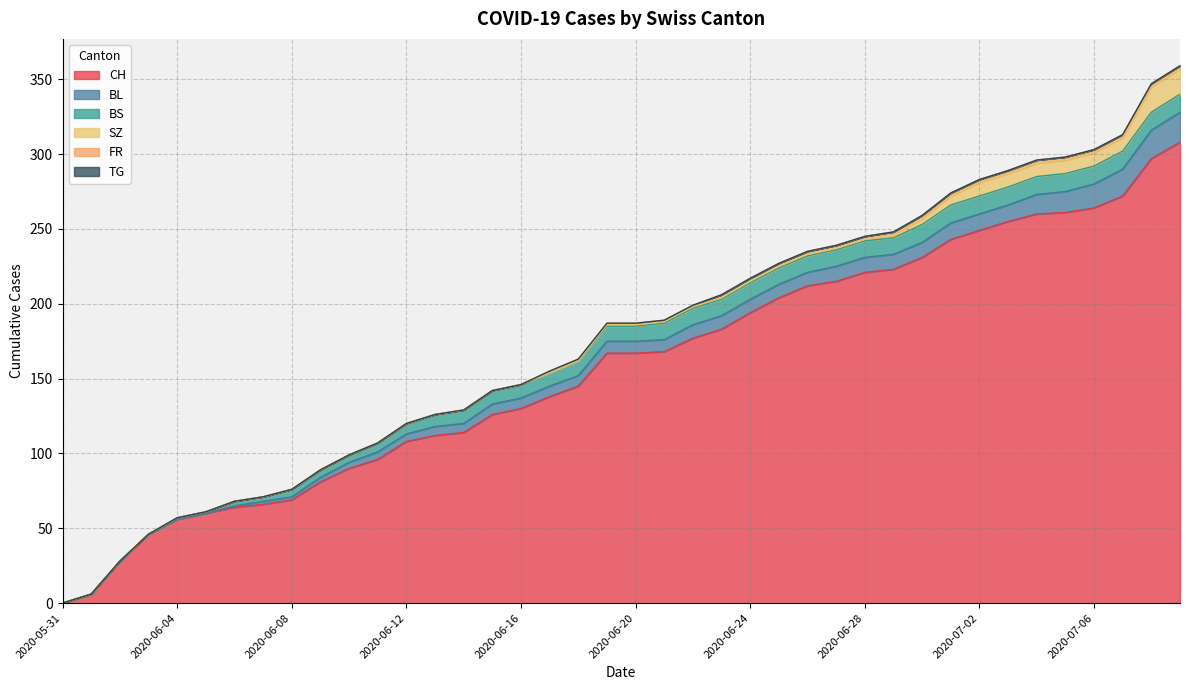

True or false: TG and CH cross at least once.

False